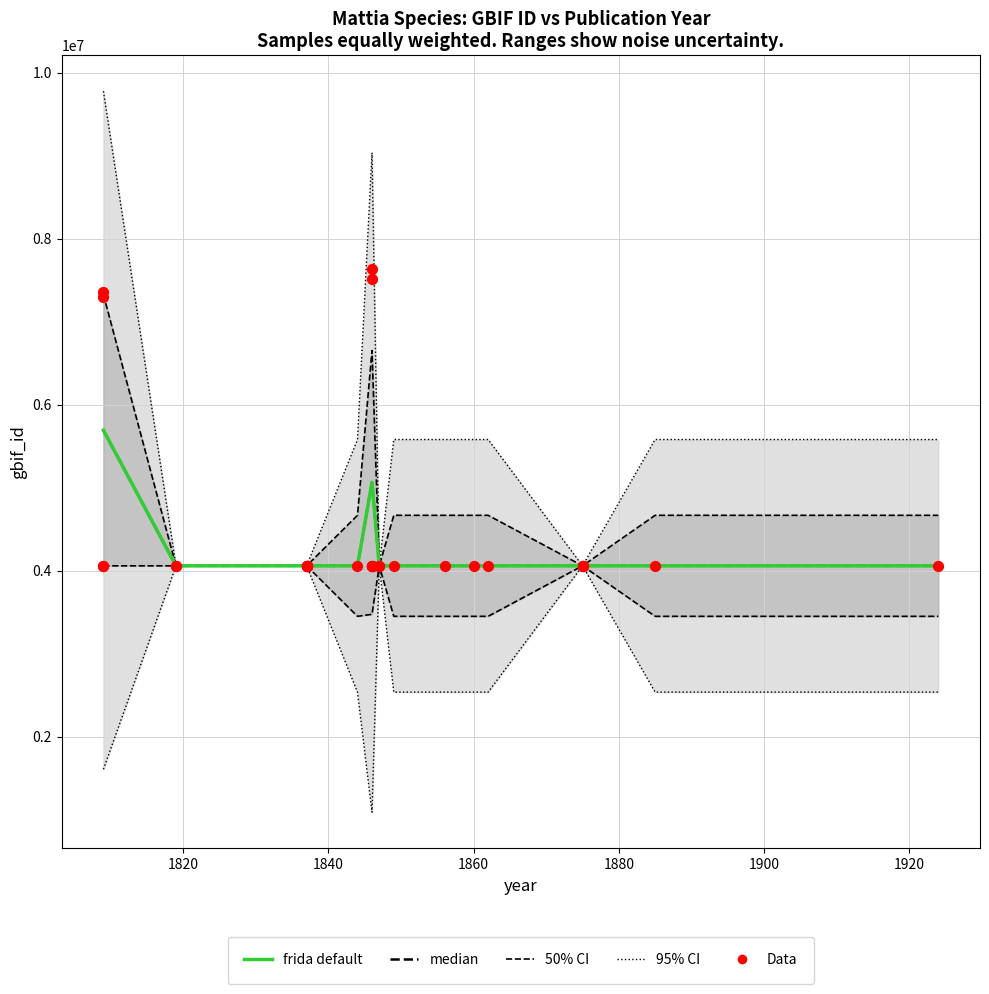

Which has a higher value, 1862 or 1856?

1856